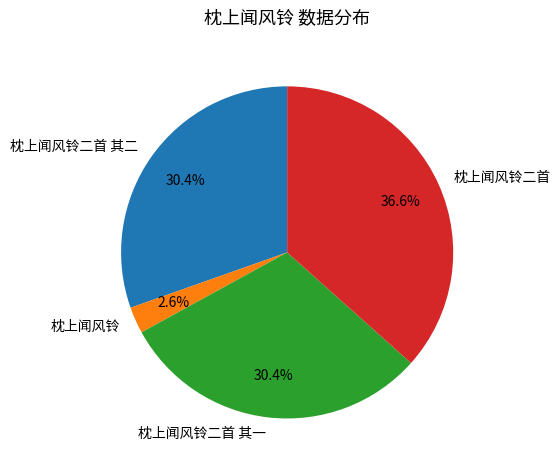

How many slices are in this pie chart?

4